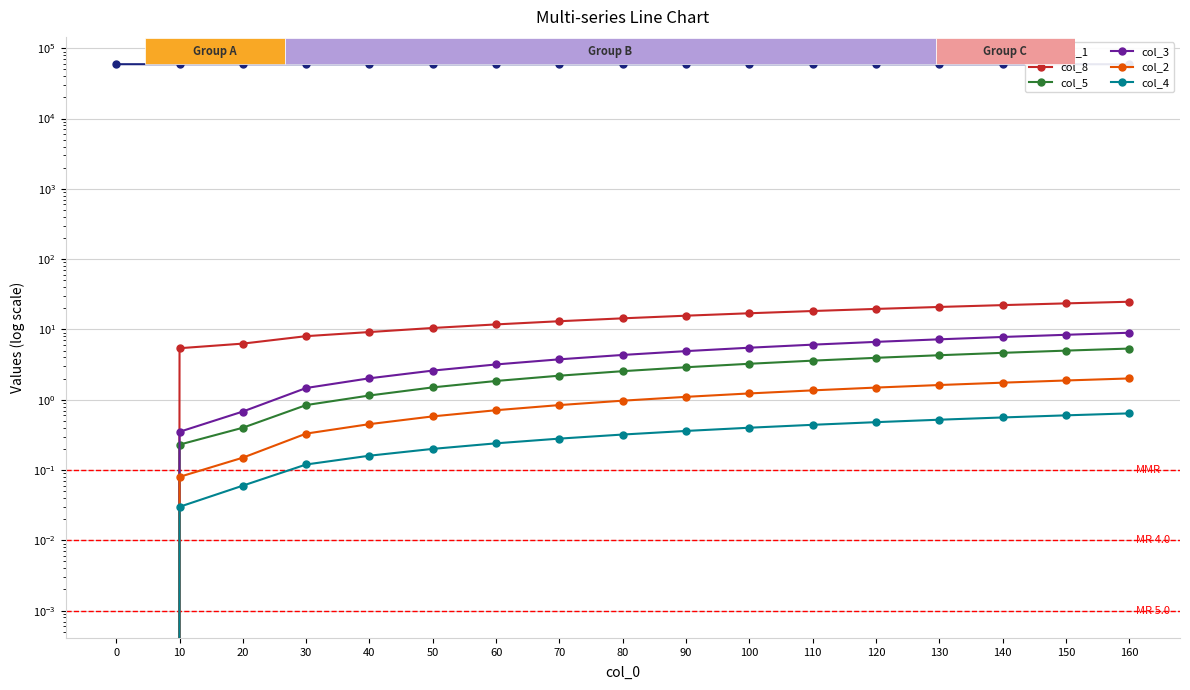

True or false: col_5 has a value of 2.5 at 80.

True